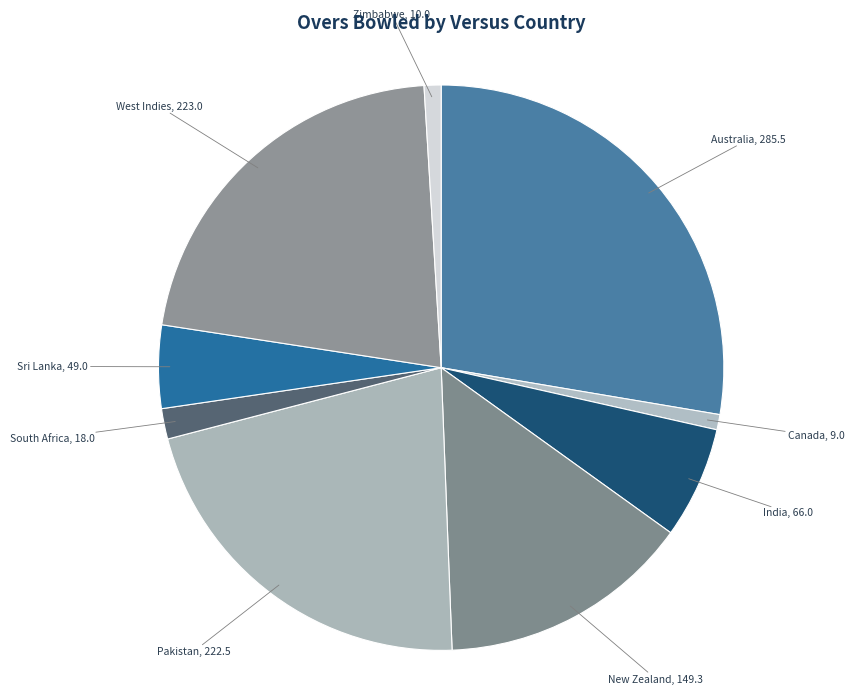

Count the number of slices in the pie.

9